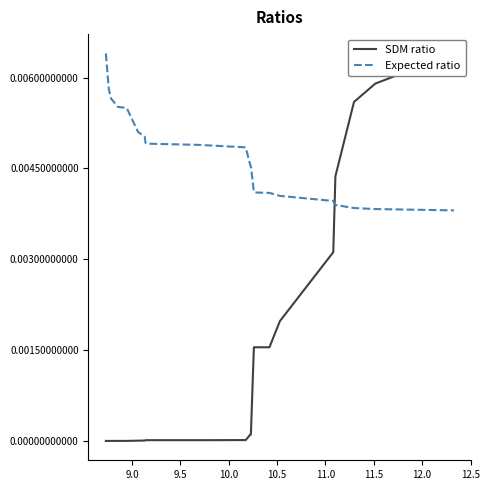

How many distinct data groups are displayed?

2